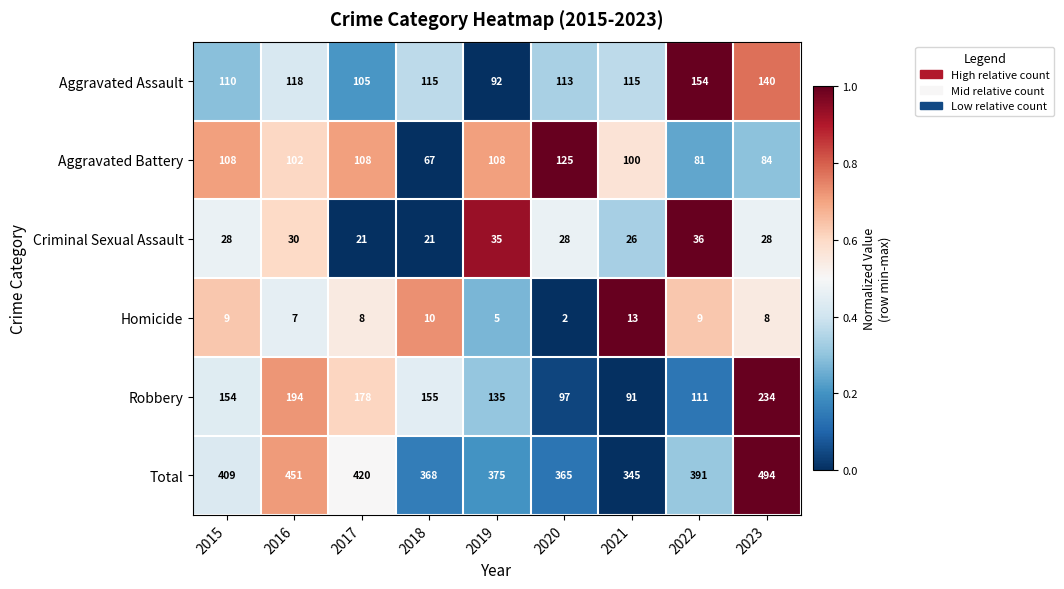

Between 2017 and 2021, which series saw the biggest shift?

Robbery